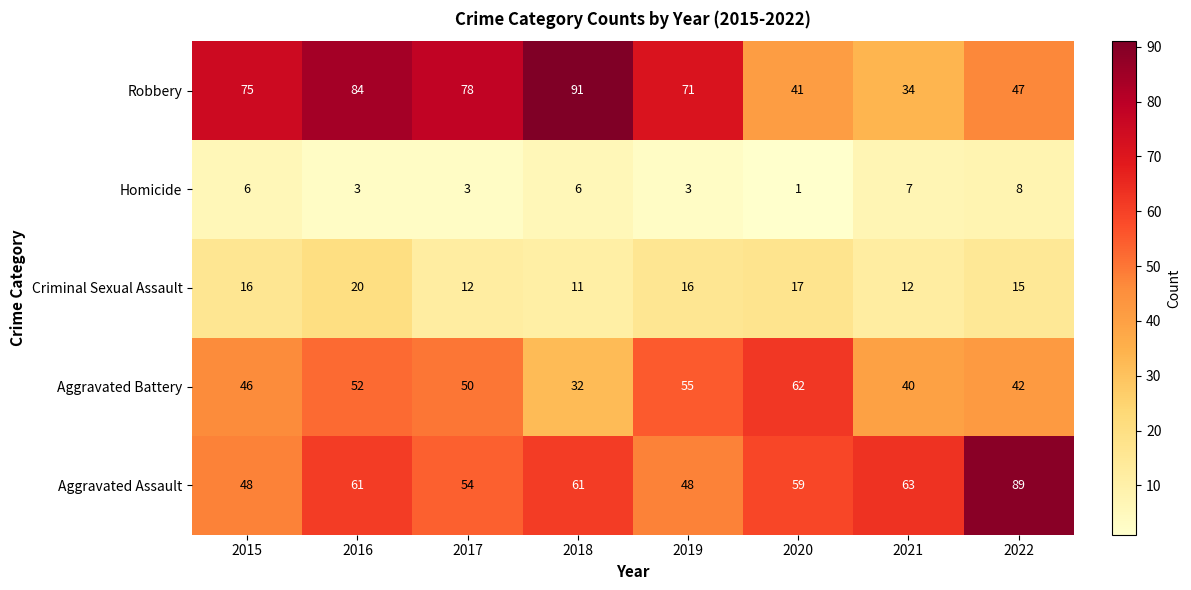

Which category has the lowest value across all series?

2020